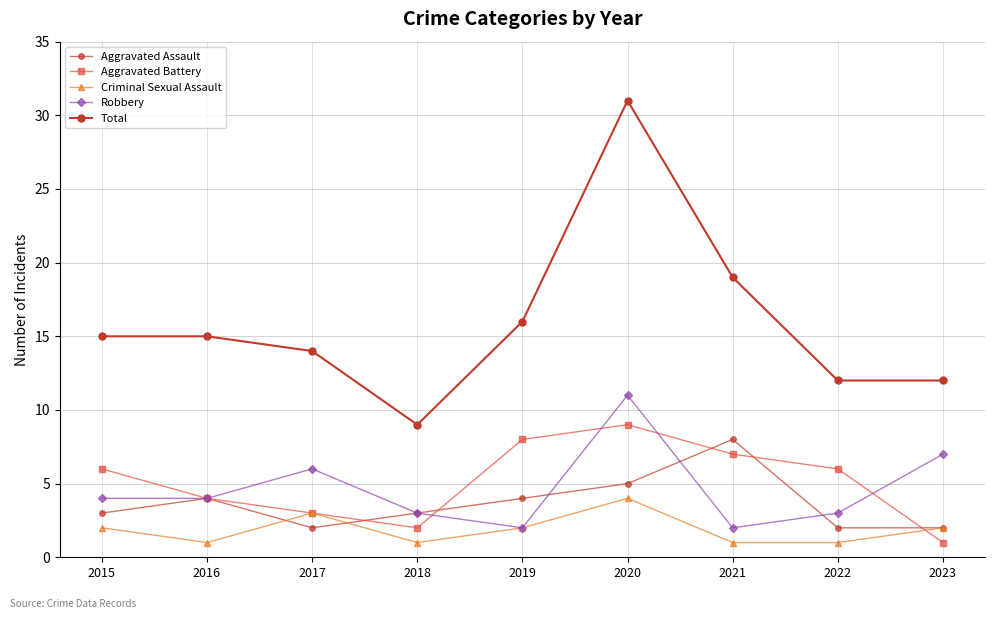

How many values in the Robbery series are below 4?

4